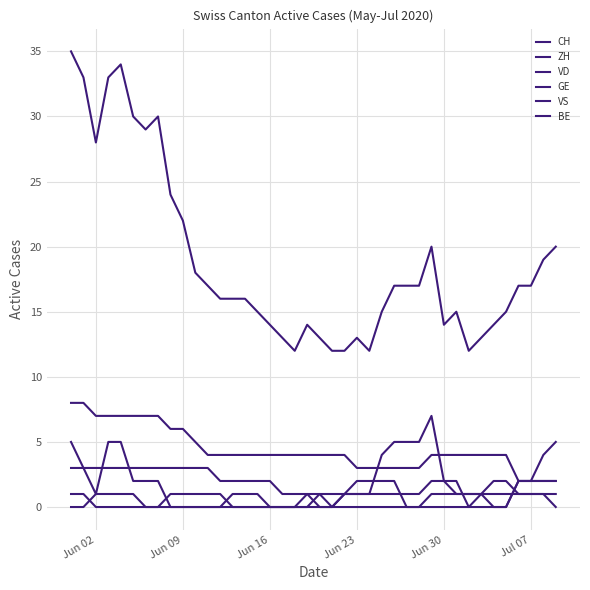

Does the chart have visible grid lines?

Yes